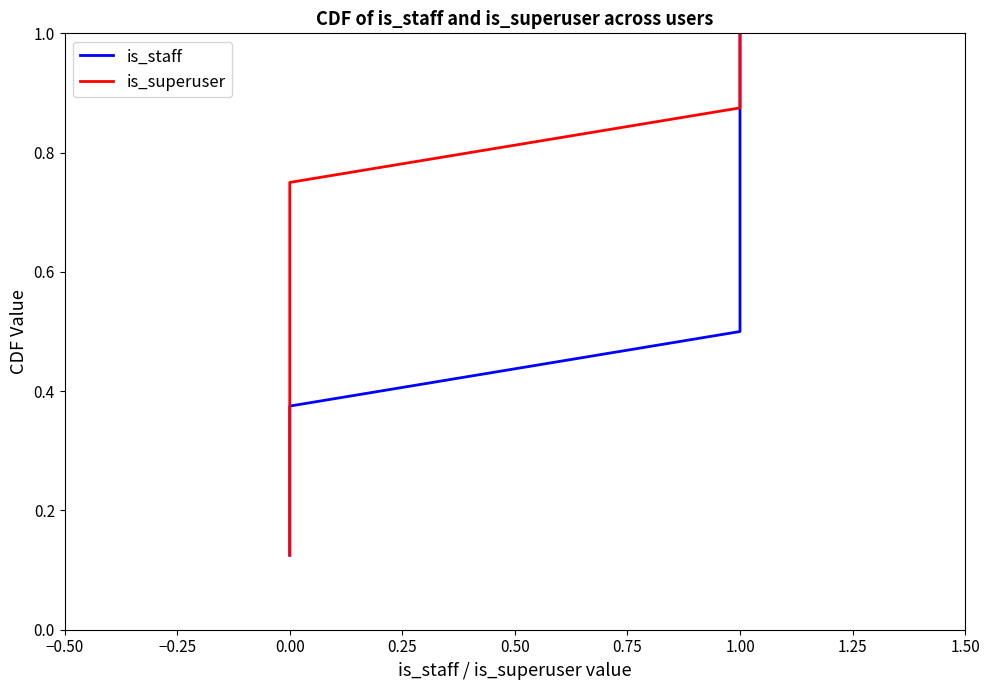

Which series has the widest spread of values?

is_staff